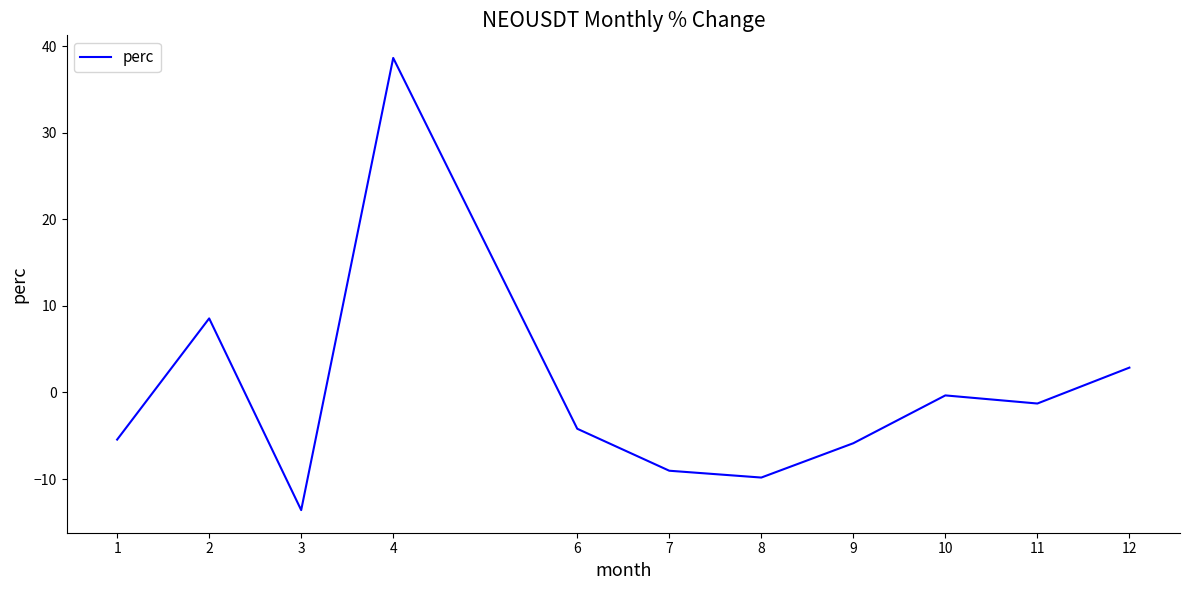

Where does the data first go above -4?

2